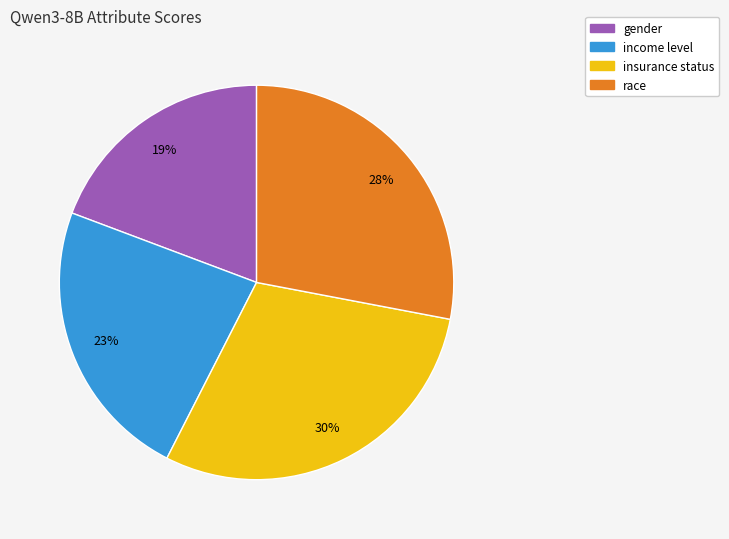

Do insurance status and gender together represent more than half of the pie?

No